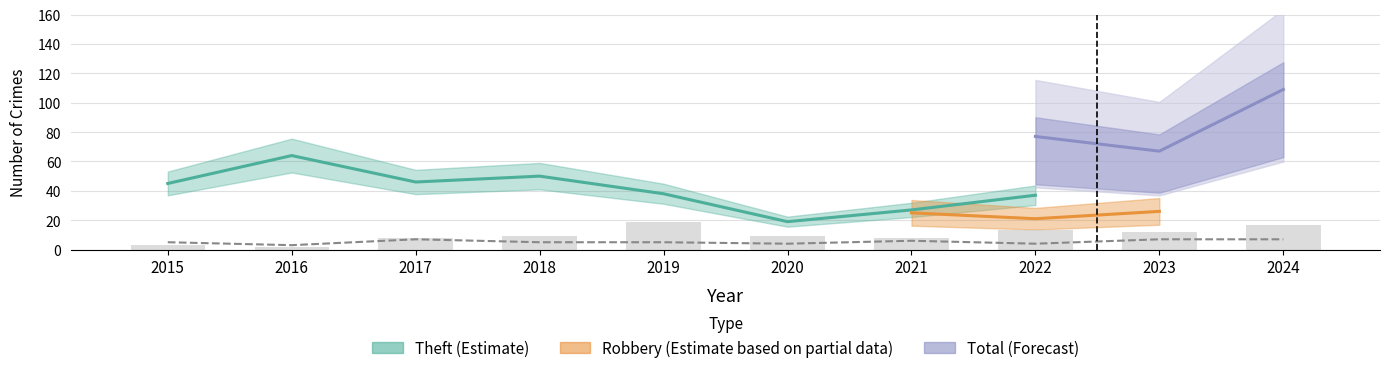

List the labels in order of value, smallest first.

2016, 2015, 2017, 2021, 2018, 2020, 2023, 2022, 2024, 2019